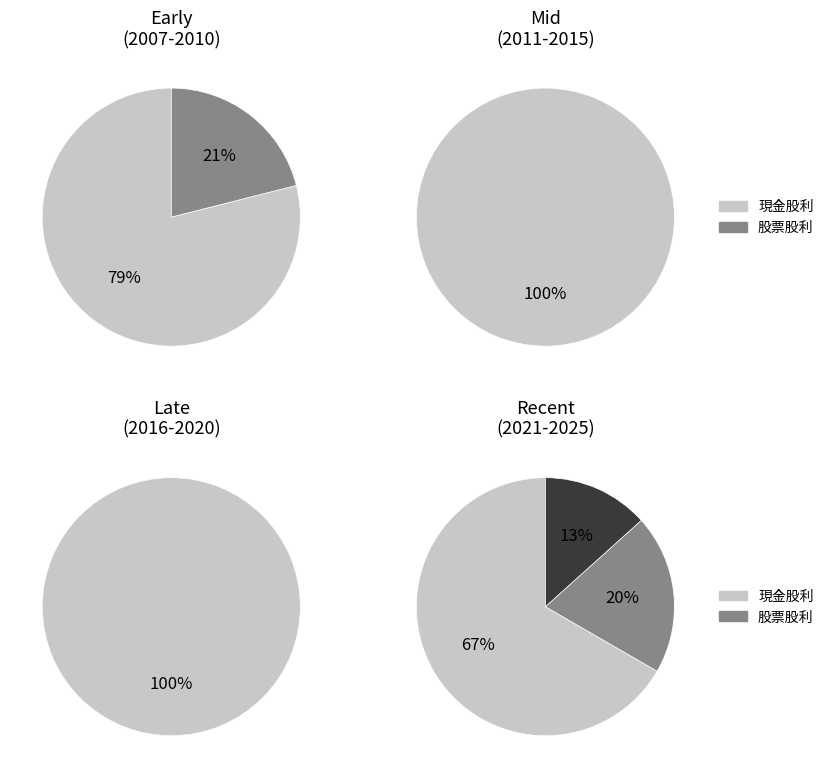

The 2020 slice represents 13% of the pie. True or false?

False